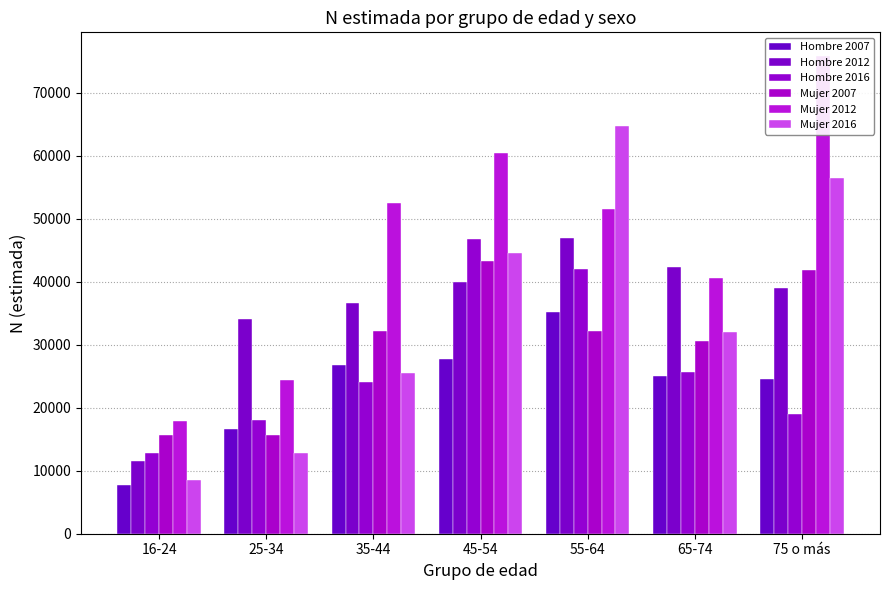

Between 35-44 and 55-64, which series saw the biggest shift?

Mujer 2016